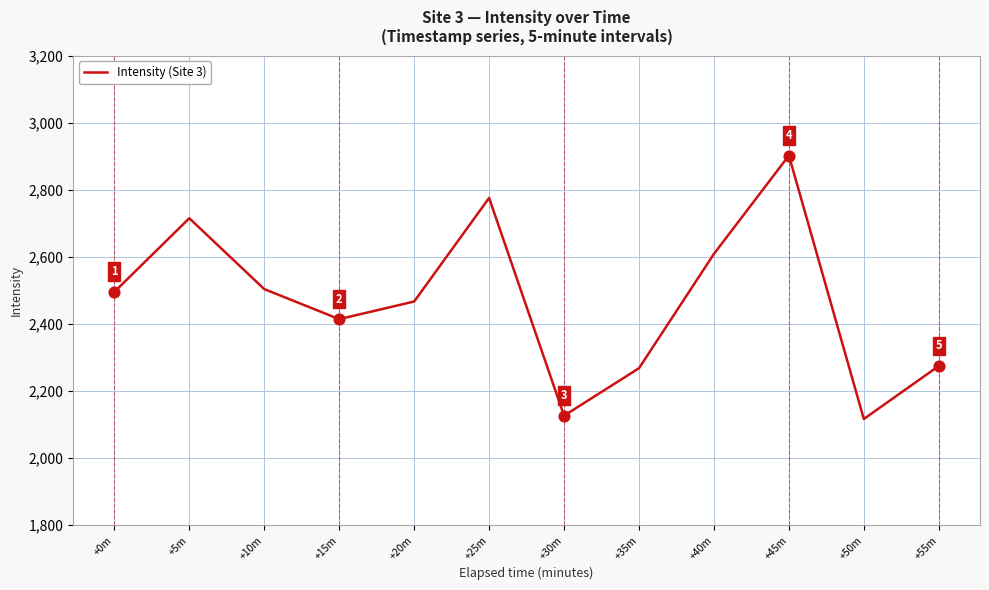

Approximately how many times larger is the value at +5m compared to +20m?

1.1